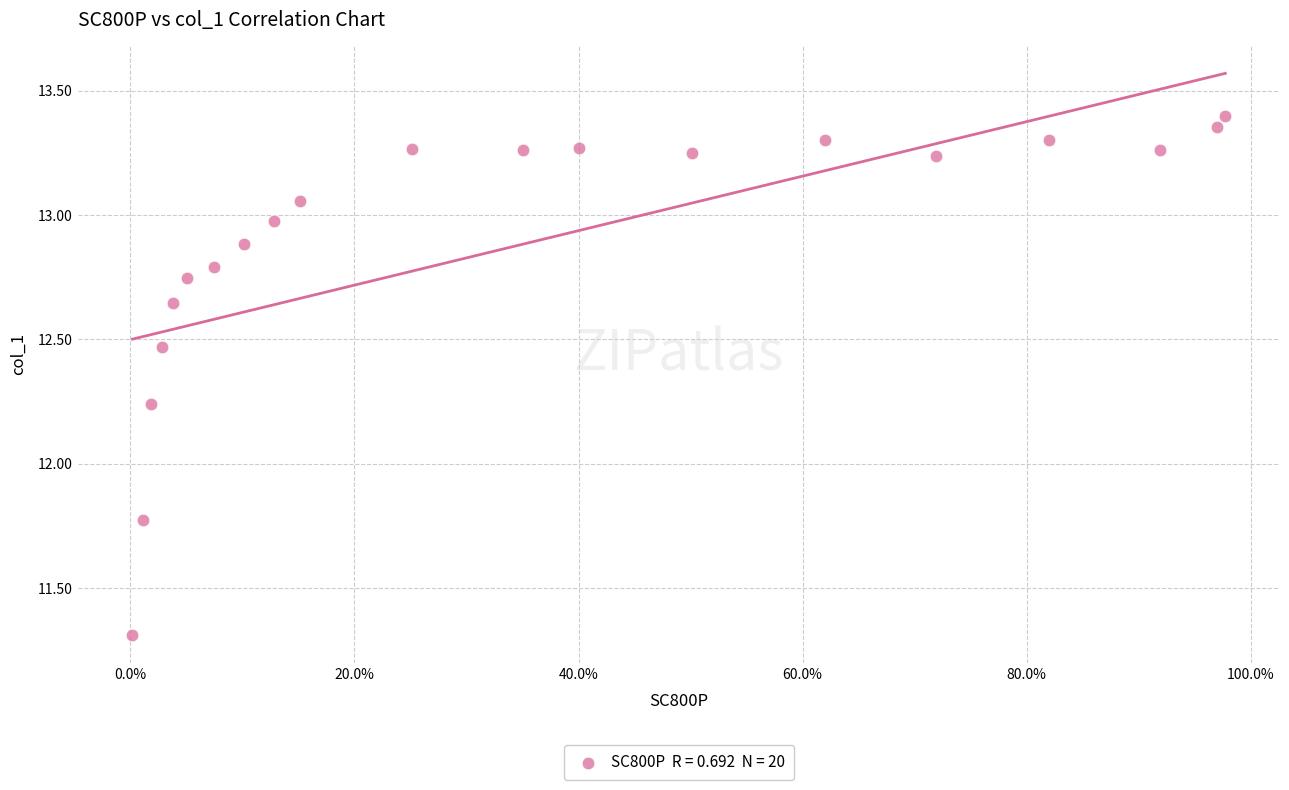

What is the range of X values (max minus min)?

1.0